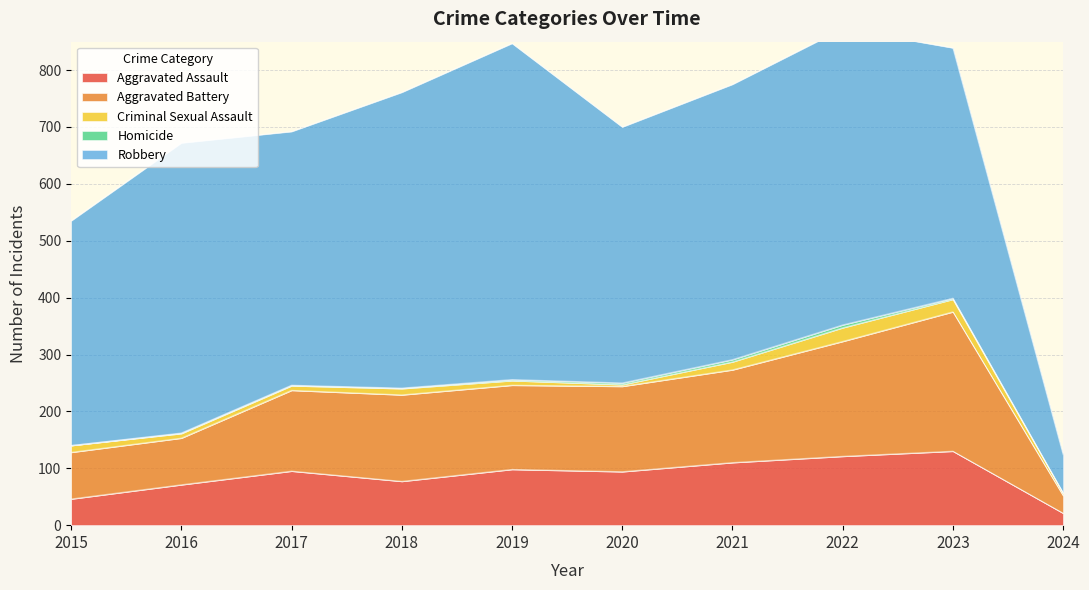

True or false: Criminal Sexual Assault and Homicide intersect in this chart.

False